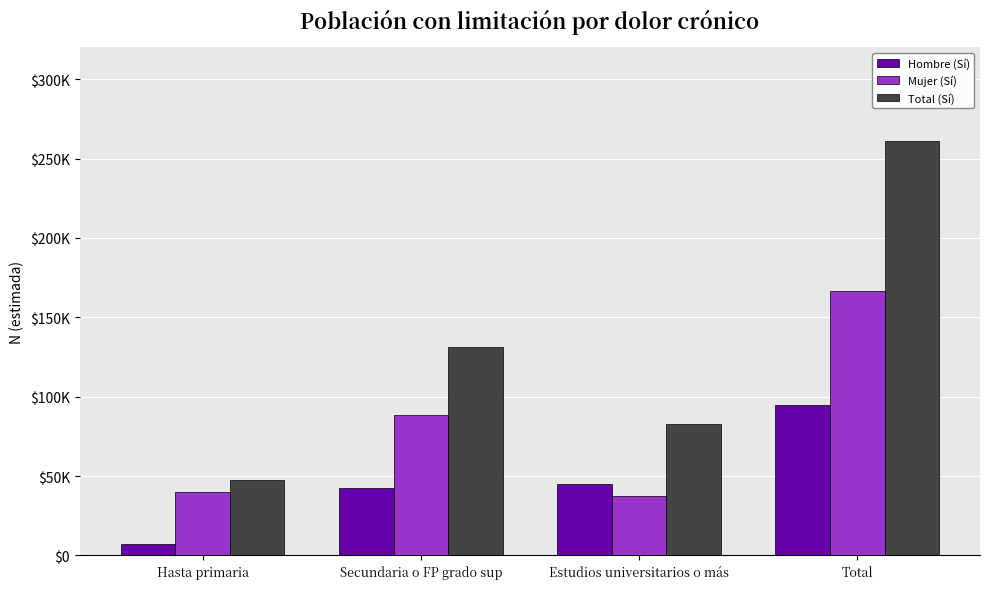

What is the minimum value for Mujer (Sí)?

37610